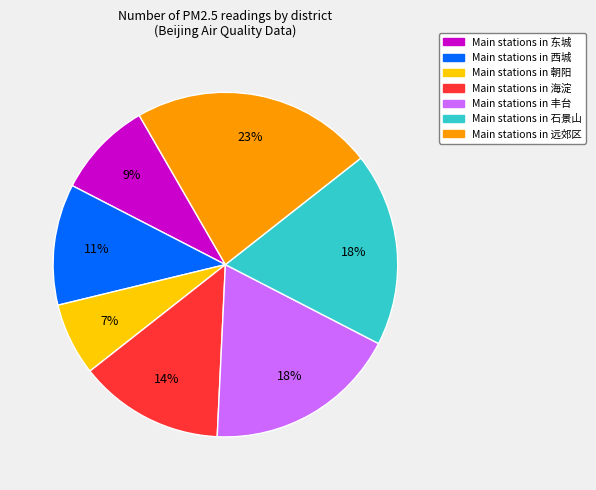

Is there any slice that represents more than half of the pie?

No